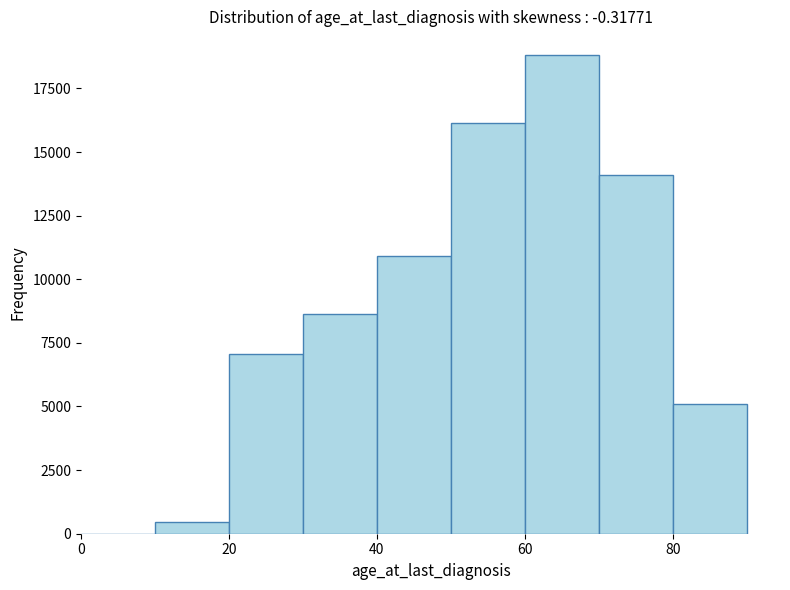

Reading left to right, transcribe this chart: for each bar, give the range it covers on the x-axis and its height. The values are not printed on the chart, so give them approximately, as read against the axis.

0 to 10: under 500
10 to 20: under 500
20 to 30: 7000
30 to 40: 8500
40 to 50: 11000
50 to 60: 16000
60 to 70: 19000
70 to 80: 14000
80 to 90: 5000